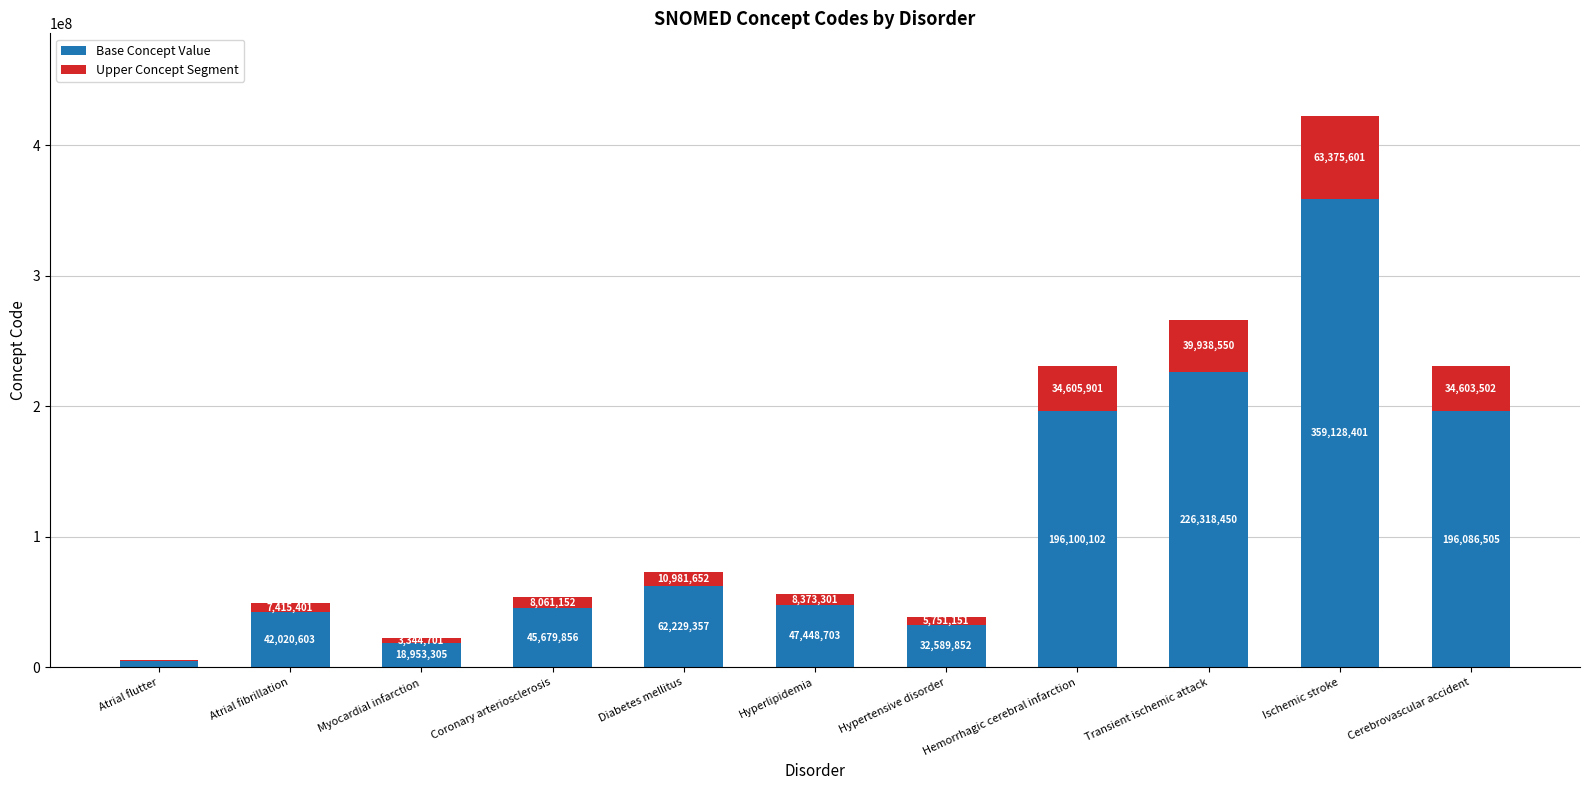

Where does the Base Concept Value series first go above 47448703?

Diabetes mellitus